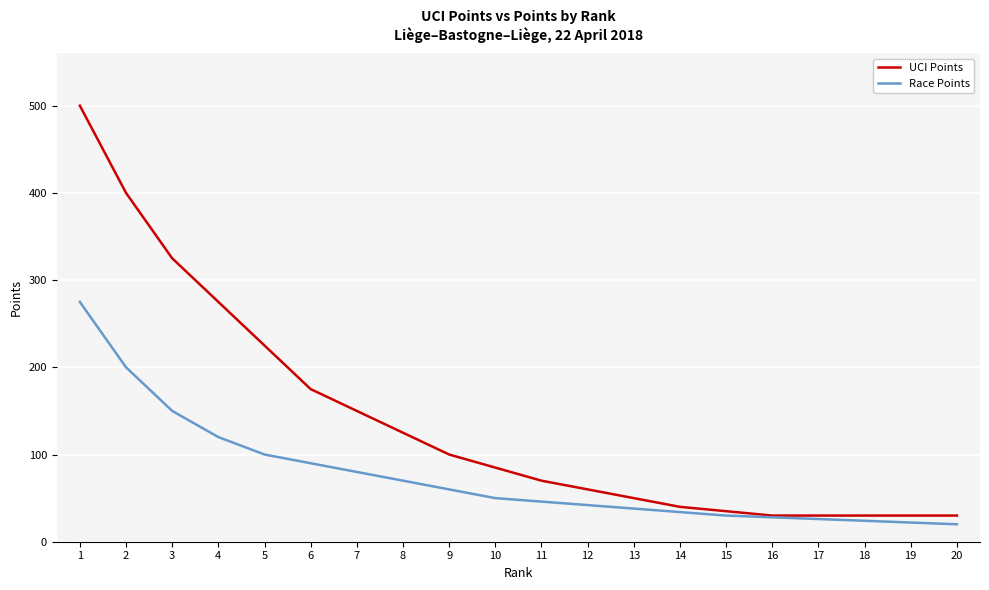

What is the maximum value for UCI Points?

500